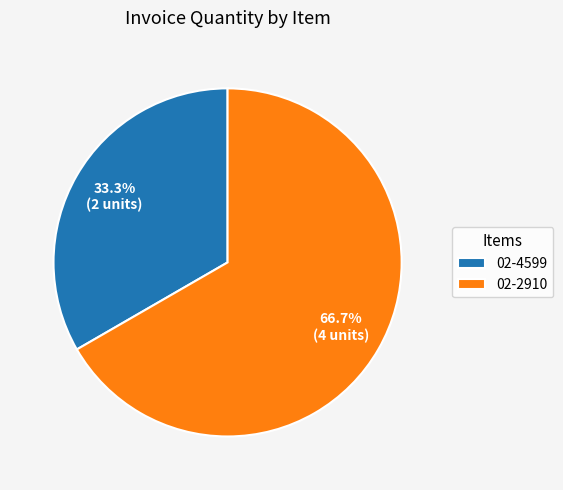

Approximately how many times larger is the value at 02-2910 compared to 02-4599?

2.0